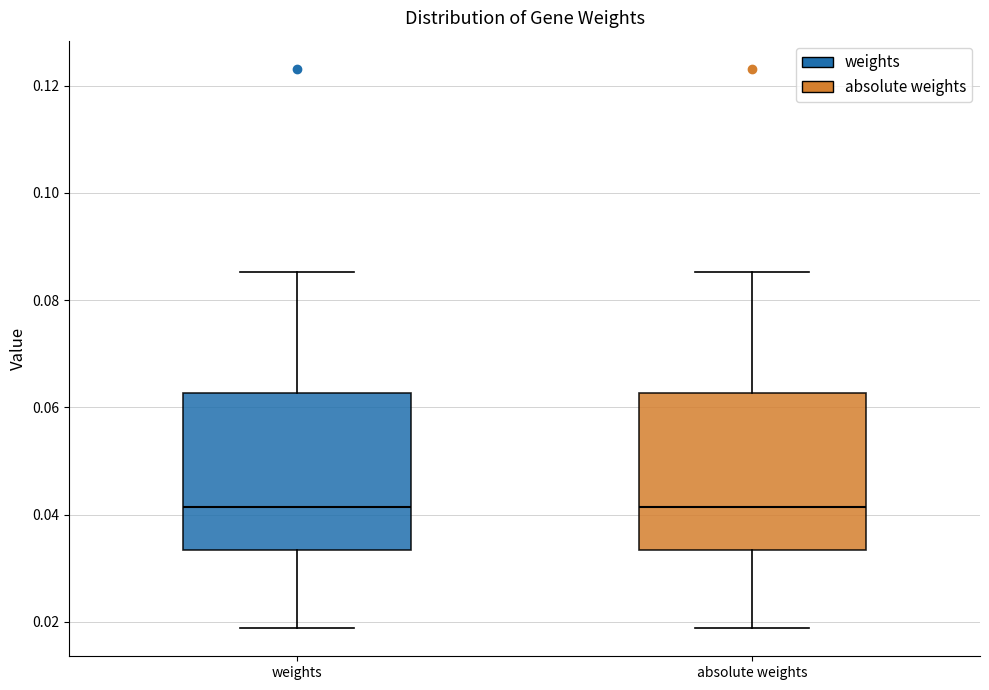

Reading left to right, transcribe this box plot: for each box, give where its median line is, the range the box spans, and where its two whiskers end, as read against the y-axis. The values are not printed on the chart, so give them approximately, as read against the axis.

weights: median 0.042, box 0.034 to 0.062, whiskers 0.018 to 0.086
absolute weights: median 0.042, box 0.034 to 0.062, whiskers 0.018 to 0.086